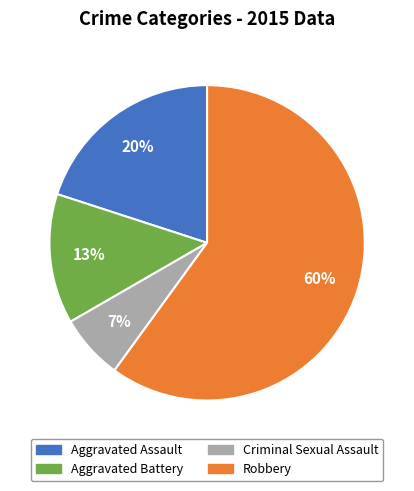

Is Criminal Sexual Assault the majority of the pie?

No